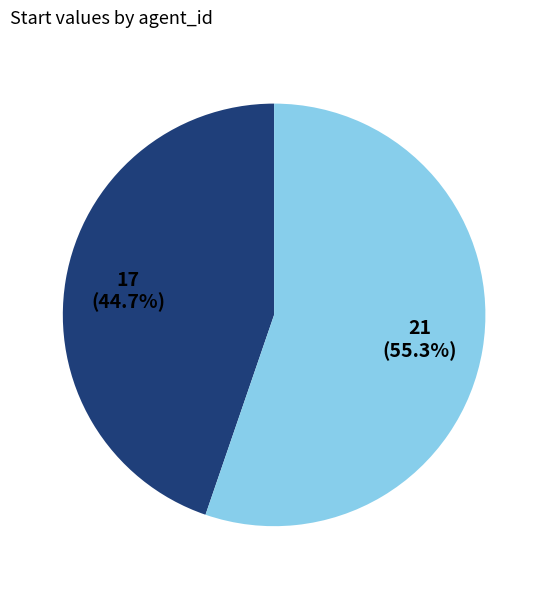

Is there a majority slice in this chart?

Yes